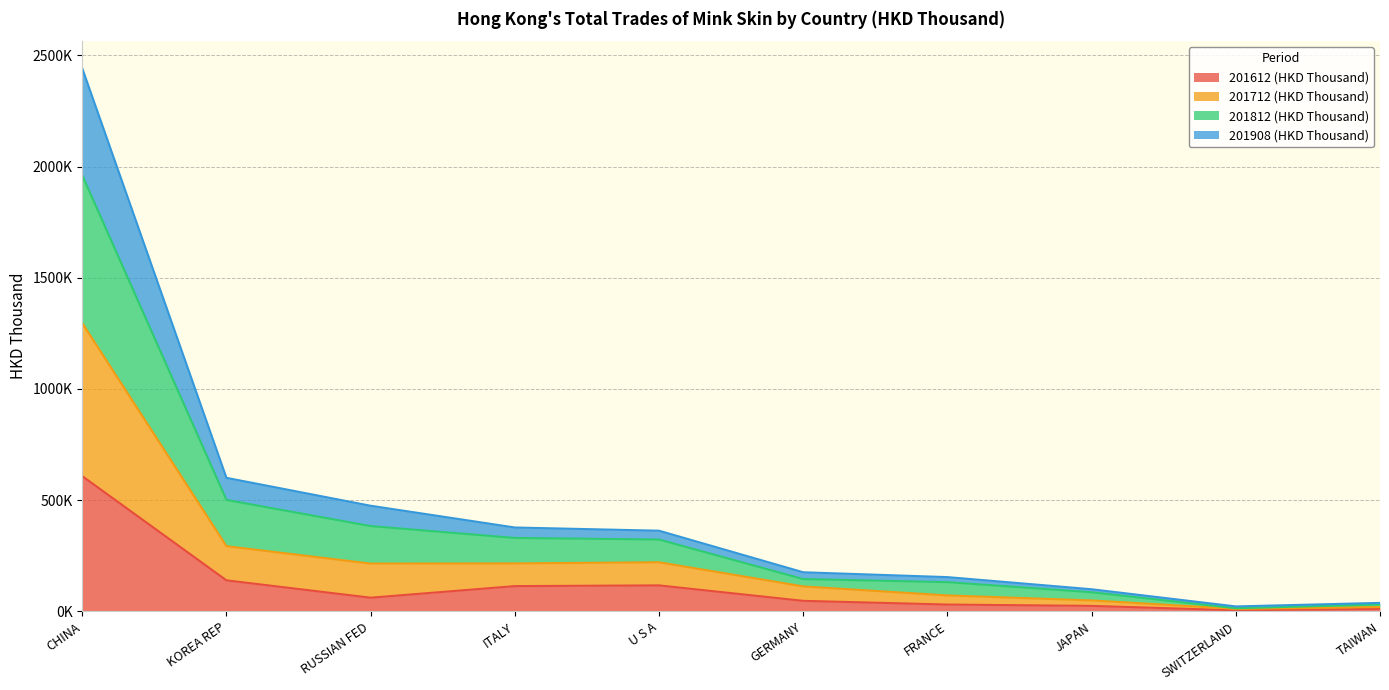

How many values in the 201812 (HKD Thousand) series are below 322853?

5